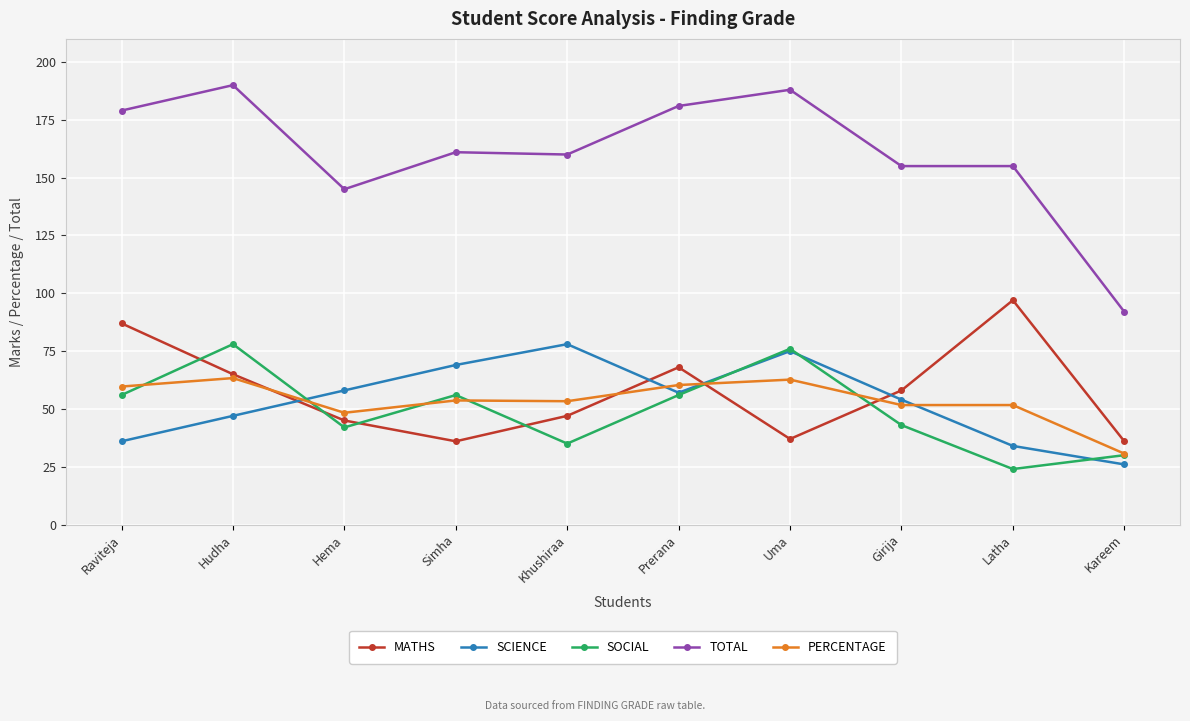

What is the label of the 10th point from the left?

Kareem